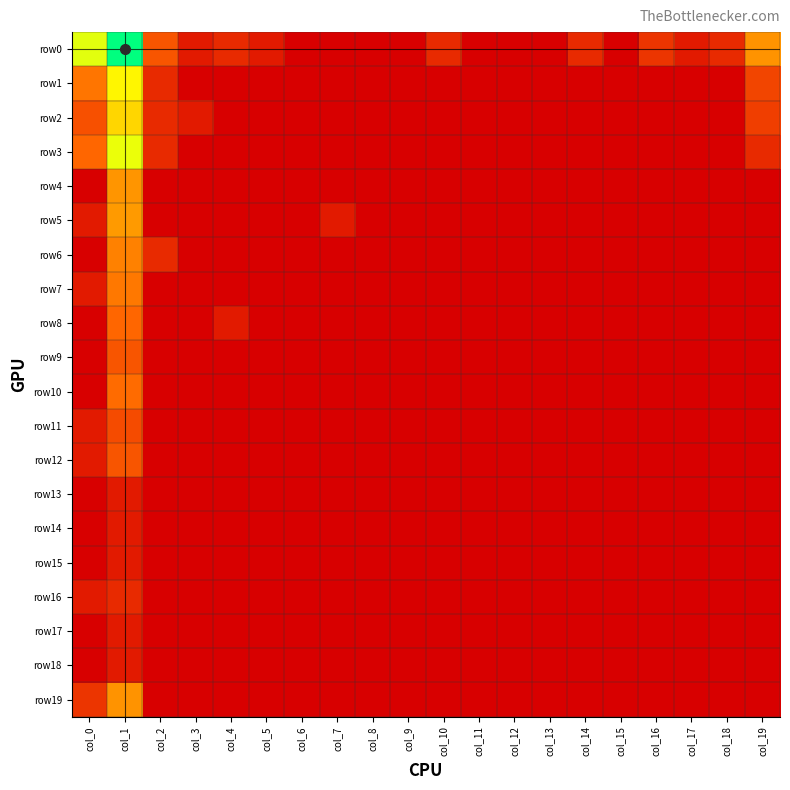

Reading right to left, list all the values displayed in this chart.

row0: col_19=3.4	col_18=1.1	col_17=0.7	col_16=1.4	col_15=0.0	col_14=1.1	col_13=0.0	col_12=0.0	col_11=0.0	col_10=1.1	col_9=0.0	col_8=0.0	col_7=0.0	col_6=0.0	col_5=0.7	col_4=1.1	col_3=0.7	col_2=2.2	col_1=7.9	col_0=5.5
row1: col_19=1.8	col_18=0.0	col_17=0.0	col_16=0.0	col_15=0.0	col_14=0.0	col_13=0.0	col_12=0.0	col_11=0.0	col_10=0.0	col_9=0.0	col_8=0.0	col_7=0.0	col_6=0.0	col_5=0.0	col_4=0.0	col_3=0.0	col_2=1.1	col_1=5.1	col_0=2.9
row2: col_19=1.6	col_18=0.0	col_17=0.0	col_16=0.0	col_15=0.0	col_14=0.0	col_13=0.0	col_12=0.0	col_11=0.0	col_10=0.0	col_9=0.0	col_8=0.0	col_7=0.0	col_6=0.0	col_5=0.0	col_4=0.0	col_3=0.7	col_2=1.1	col_1=4.6	col_0=2.1
row3: col_19=1.1	col_18=0.0	col_17=0.0	col_16=0.0	col_15=0.0	col_14=0.0	col_13=0.0	col_12=0.0	col_11=0.0	col_10=0.0	col_9=0.0	col_8=0.0	col_7=0.0	col_6=0.0	col_5=0.0	col_4=0.0	col_3=0.0	col_2=1.1	col_1=5.4	col_0=2.6
row4: col_19=0.0	col_18=0.0	col_17=0.0	col_16=0.0	col_15=0.0	col_14=0.0	col_13=0.0	col_12=0.0	col_11=0.0	col_10=0.0	col_9=0.0	col_8=0.0	col_7=0.0	col_6=0.0	col_5=0.0	col_4=0.0	col_3=0.0	col_2=0.0	col_1=3.4	col_0=0.0
row5: col_19=0.0	col_18=0.0	col_17=0.0	col_16=0.0	col_15=0.0	col_14=0.0	col_13=0.0	col_12=0.0	col_11=0.0	col_10=0.0	col_9=0.0	col_8=0.0	col_7=0.7	col_6=0.0	col_5=0.0	col_4=0.0	col_3=0.0	col_2=0.0	col_1=3.5	col_0=0.7
row6: col_19=0.0	col_18=0.0	col_17=0.0	col_16=0.0	col_15=0.0	col_14=0.0	col_13=0.0	col_12=0.0	col_11=0.0	col_10=0.0	col_9=0.0	col_8=0.0	col_7=0.0	col_6=0.0	col_5=0.0	col_4=0.0	col_3=0.0	col_2=1.1	col_1=3.1	col_0=0.0
row7: col_19=0.0	col_18=0.0	col_17=0.0	col_16=0.0	col_15=0.0	col_14=0.0	col_13=0.0	col_12=0.0	col_11=0.0	col_10=0.0	col_9=0.0	col_8=0.0	col_7=0.0	col_6=0.0	col_5=0.0	col_4=0.0	col_3=0.0	col_2=0.0	col_1=2.9	col_0=0.7
row8: col_19=0.0	col_18=0.0	col_17=0.0	col_16=0.0	col_15=0.0	col_14=0.0	col_13=0.0	col_12=0.0	col_11=0.0	col_10=0.0	col_9=0.0	col_8=0.0	col_7=0.0	col_6=0.0	col_5=0.0	col_4=0.7	col_3=0.0	col_2=0.0	col_1=2.6	col_0=0.0
row9: col_19=0.0	col_18=0.0	col_17=0.0	col_16=0.0	col_15=0.0	col_14=0.0	col_13=0.0	col_12=0.0	col_11=0.0	col_10=0.0	col_9=0.0	col_8=0.0	col_7=0.0	col_6=0.0	col_5=0.0	col_4=0.0	col_3=0.0	col_2=0.0	col_1=2.2	col_0=0.0
row10: col_19=0.0	col_18=0.0	col_17=0.0	col_16=0.0	col_15=0.0	col_14=0.0	col_13=0.0	col_12=0.0	col_11=0.0	col_10=0.0	col_9=0.0	col_8=0.0	col_7=0.0	col_6=0.0	col_5=0.0	col_4=0.0	col_3=0.0	col_2=0.0	col_1=2.7	col_0=0.0
row11: col_19=0.0	col_18=0.0	col_17=0.0	col_16=0.0	col_15=0.0	col_14=0.0	col_13=0.0	col_12=0.0	col_11=0.0	col_10=0.0	col_9=0.0	col_8=0.0	col_7=0.0	col_6=0.0	col_5=0.0	col_4=0.0	col_3=0.0	col_2=0.0	col_1=1.9	col_0=0.7
row12: col_19=0.0	col_18=0.0	col_17=0.0	col_16=0.0	col_15=0.0	col_14=0.0	col_13=0.0	col_12=0.0	col_11=0.0	col_10=0.0	col_9=0.0	col_8=0.0	col_7=0.0	col_6=0.0	col_5=0.0	col_4=0.0	col_3=0.0	col_2=0.0	col_1=2.2	col_0=0.7
row13: col_19=0.0	col_18=0.0	col_17=0.0	col_16=0.0	col_15=0.0	col_14=0.0	col_13=0.0	col_12=0.0	col_11=0.0	col_10=0.0	col_9=0.0	col_8=0.0	col_7=0.0	col_6=0.0	col_5=0.0	col_4=0.0	col_3=0.0	col_2=0.0	col_1=0.7	col_0=0.0
row14: col_19=0.0	col_18=0.0	col_17=0.0	col_16=0.0	col_15=0.0	col_14=0.0	col_13=0.0	col_12=0.0	col_11=0.0	col_10=0.0	col_9=0.0	col_8=0.0	col_7=0.0	col_6=0.0	col_5=0.0	col_4=0.0	col_3=0.0	col_2=0.0	col_1=0.7	col_0=0.0
row15: col_19=0.0	col_18=0.0	col_17=0.0	col_16=0.0	col_15=0.0	col_14=0.0	col_13=0.0	col_12=0.0	col_11=0.0	col_10=0.0	col_9=0.0	col_8=0.0	col_7=0.0	col_6=0.0	col_5=0.0	col_4=0.0	col_3=0.0	col_2=0.0	col_1=0.7	col_0=0.0
row16: col_19=0.0	col_18=0.0	col_17=0.0	col_16=0.0	col_15=0.0	col_14=0.0	col_13=0.0	col_12=0.0	col_11=0.0	col_10=0.0	col_9=0.0	col_8=0.0	col_7=0.0	col_6=0.0	col_5=0.0	col_4=0.0	col_3=0.0	col_2=0.0	col_1=1.1	col_0=0.7
row17: col_19=0.0	col_18=0.0	col_17=0.0	col_16=0.0	col_15=0.0	col_14=0.0	col_13=0.0	col_12=0.0	col_11=0.0	col_10=0.0	col_9=0.0	col_8=0.0	col_7=0.0	col_6=0.0	col_5=0.0	col_4=0.0	col_3=0.0	col_2=0.0	col_1=0.7	col_0=0.0
row18: col_19=0.0	col_18=0.0	col_17=0.0	col_16=0.0	col_15=0.0	col_14=0.0	col_13=0.0	col_12=0.0	col_11=0.0	col_10=0.0	col_9=0.0	col_8=0.0	col_7=0.0	col_6=0.0	col_5=0.0	col_4=0.0	col_3=0.0	col_2=0.0	col_1=0.7	col_0=0.0
row19: col_19=0.0	col_18=0.0	col_17=0.0	col_16=0.0	col_15=0.0	col_14=0.0	col_13=0.0	col_12=0.0	col_11=0.0	col_10=0.0	col_9=0.0	col_8=0.0	col_7=0.0	col_6=0.0	col_5=0.0	col_4=0.0	col_3=0.0	col_2=0.0	col_1=3.4	col_0=1.4